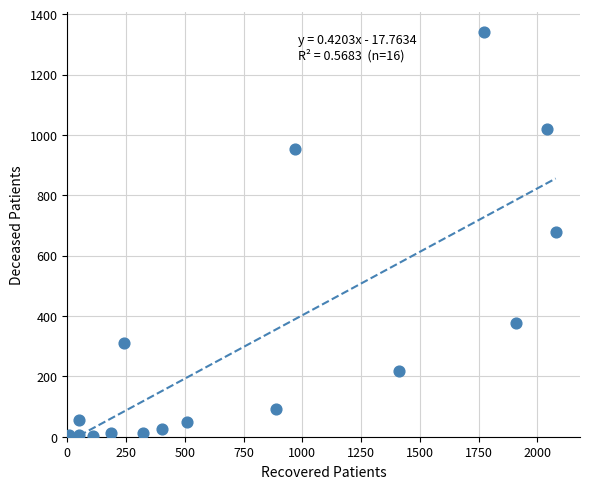

What is the range of X values (max minus min)?

2069